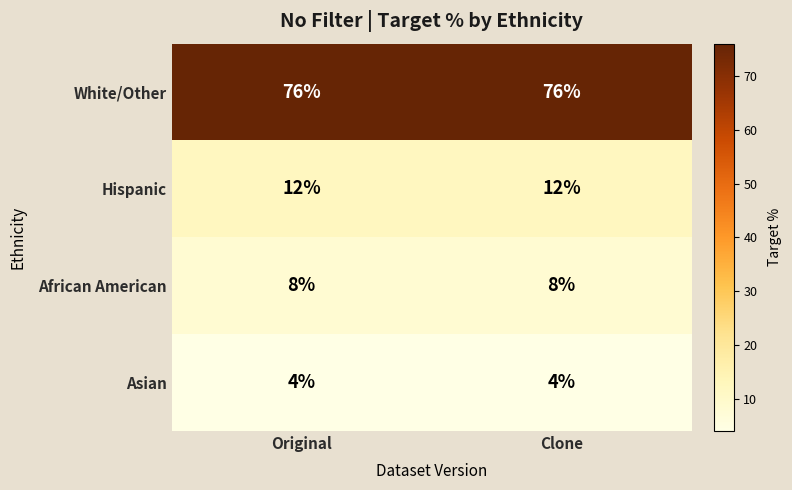

Reading left to right, list all the values displayed in this chart.

White/Other: 76	76
Hispanic: 12	12
African American: 8	8
Asian: 4	4